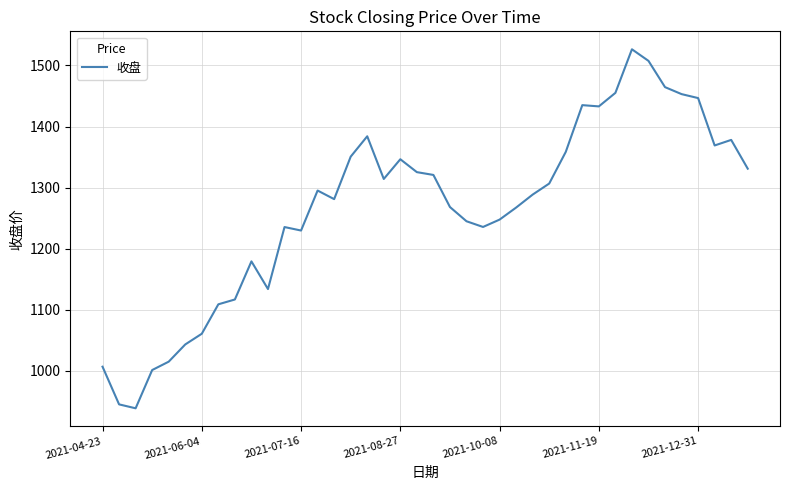

What is the maximum value shown in the chart?

1526.4